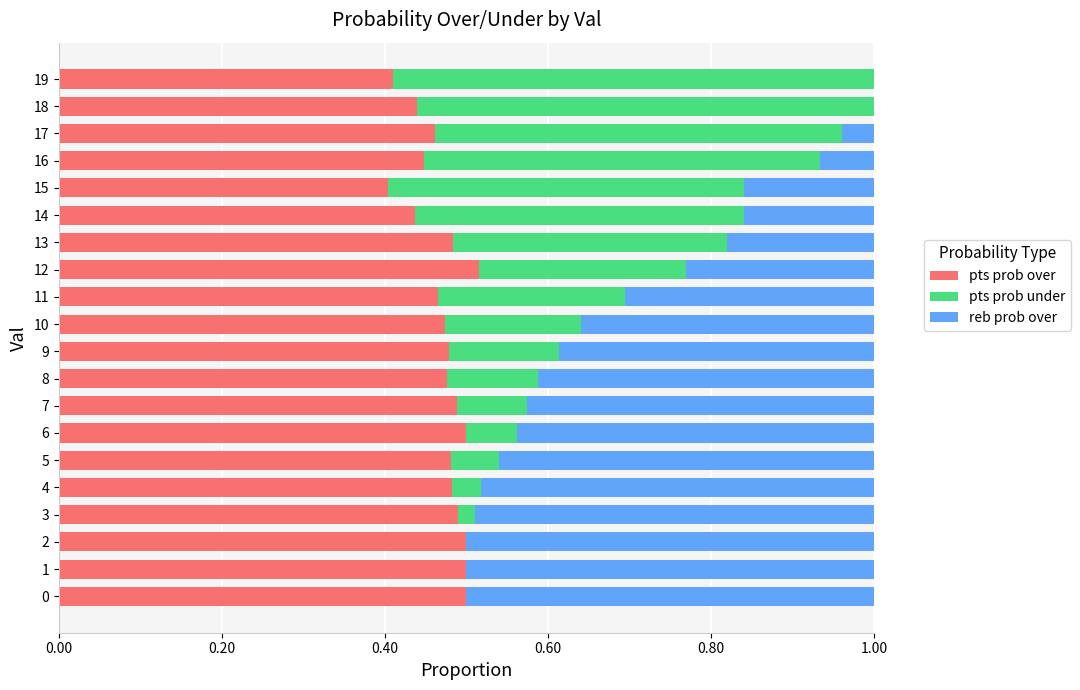

How many categories are shown in the chart?

20